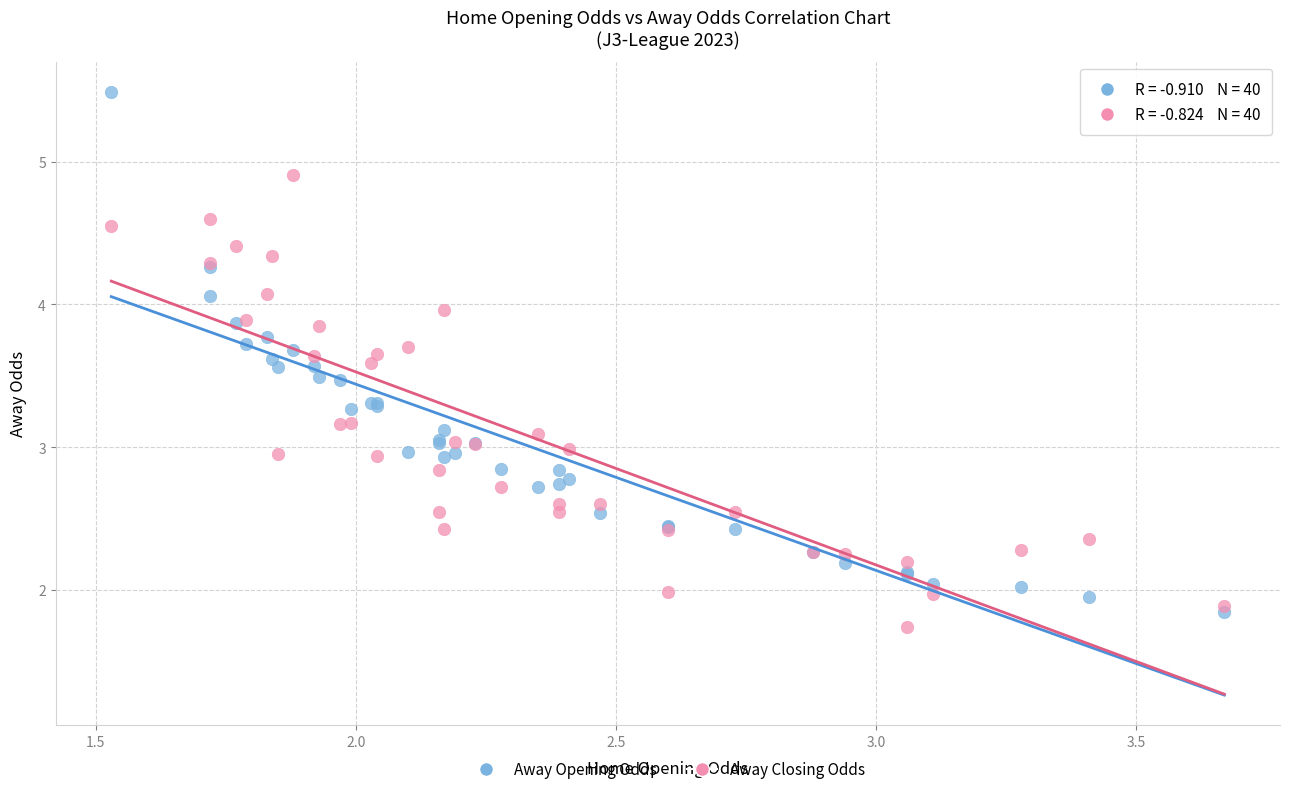

Which series has the widest spread of Y values?

Away Opening Odds